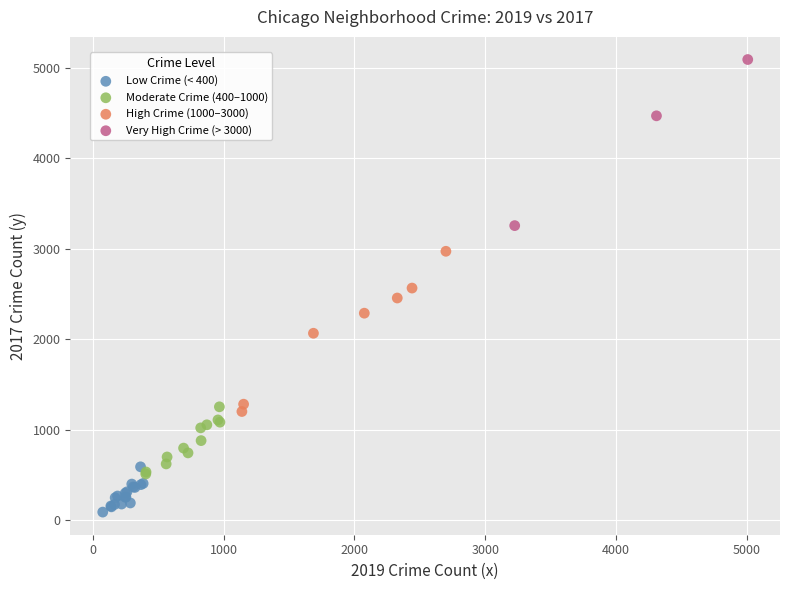

Which series reaches the minimum Y coordinate?

Low Crime (< 400)